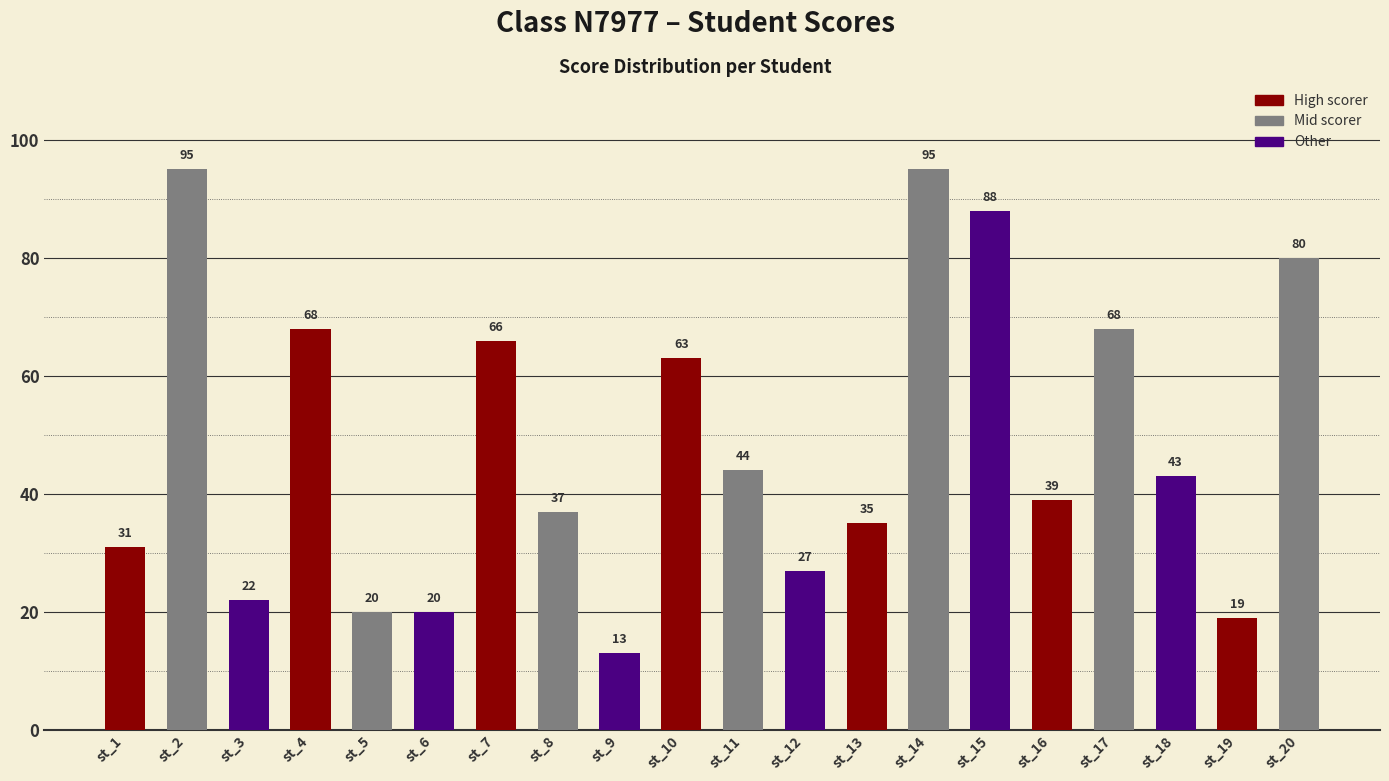

Where is the data nearest to the value 54?

st_10